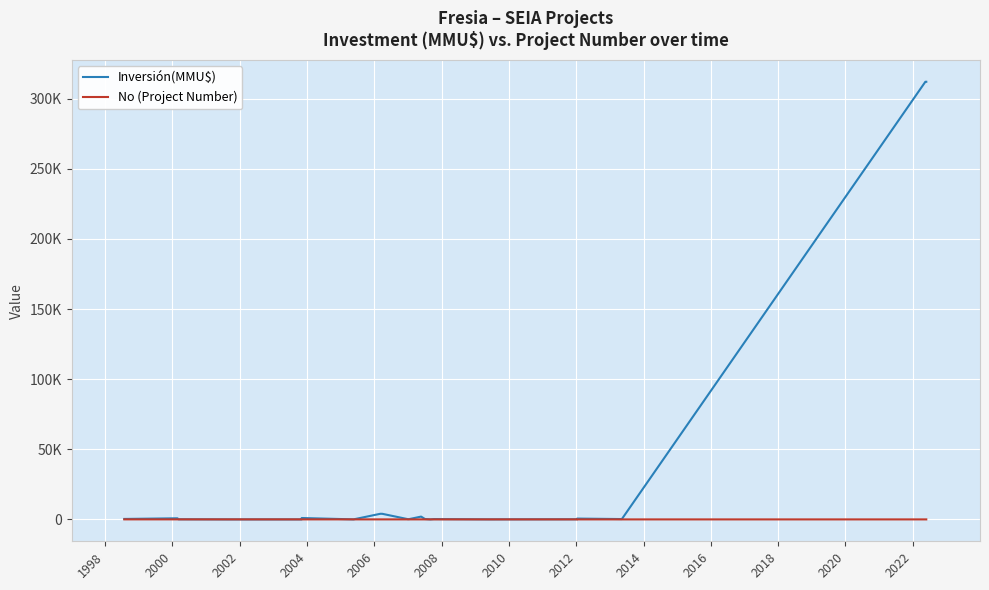

The value of No (Project Number) at 2008 is 30. True or false?

False